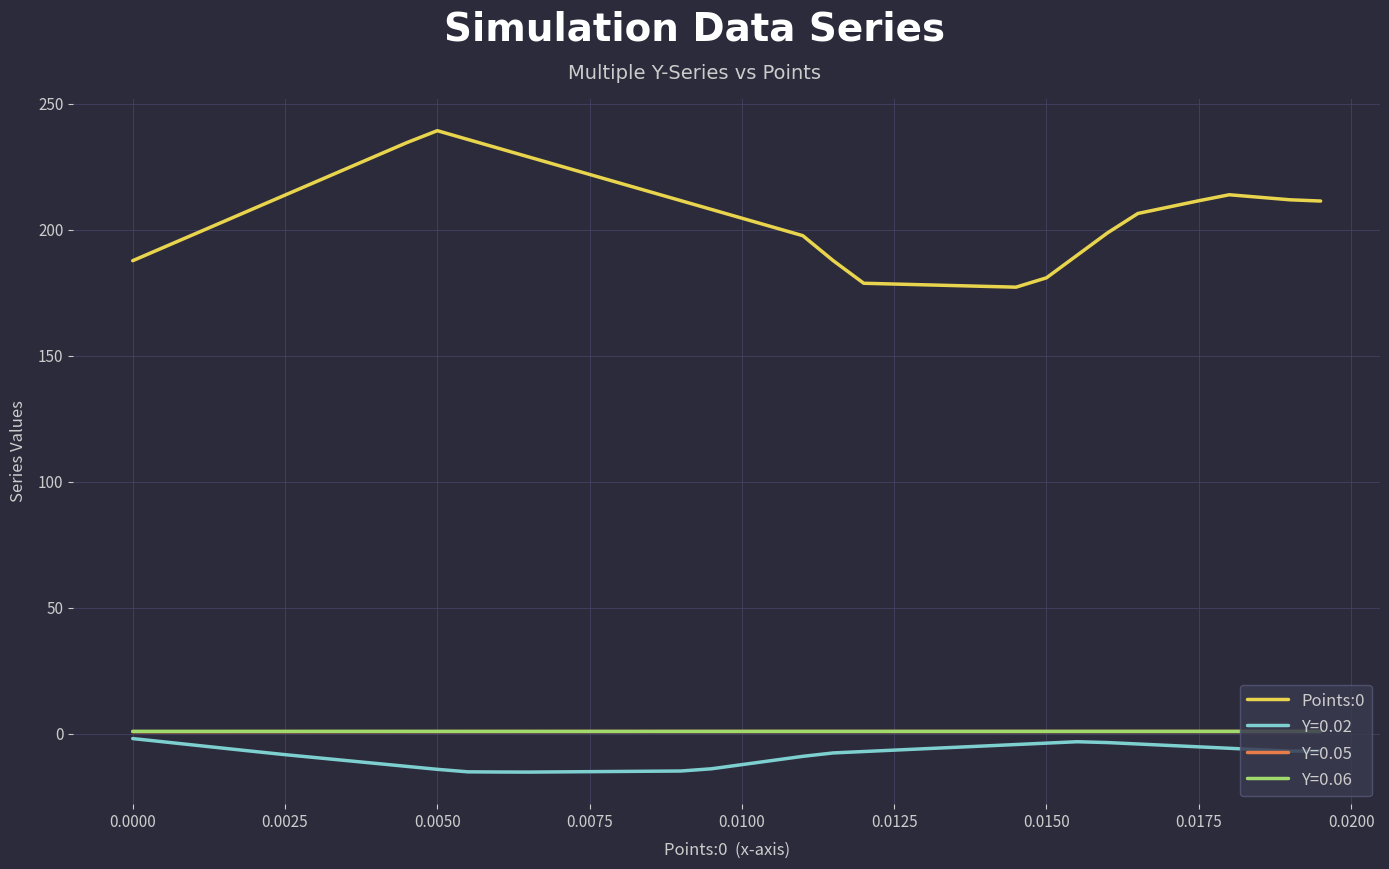

Which series has the largest total across all categories?

Points:0